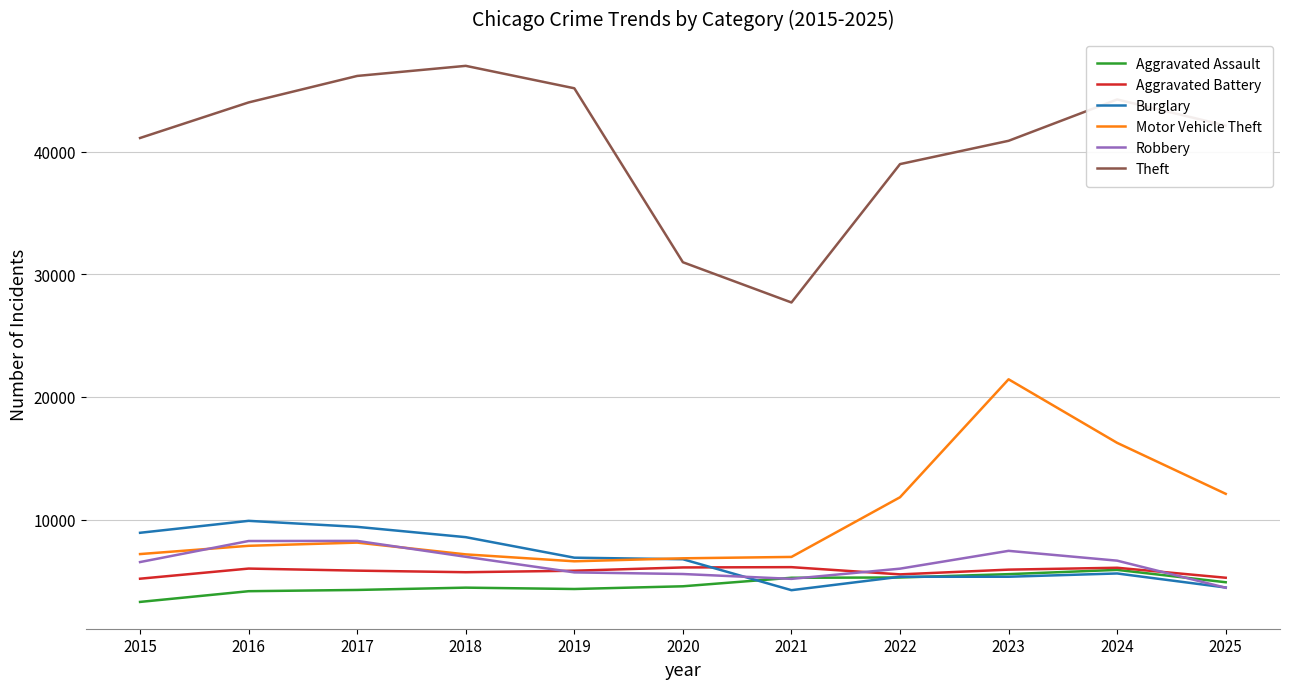

Read the Theft value at 2016.

44014